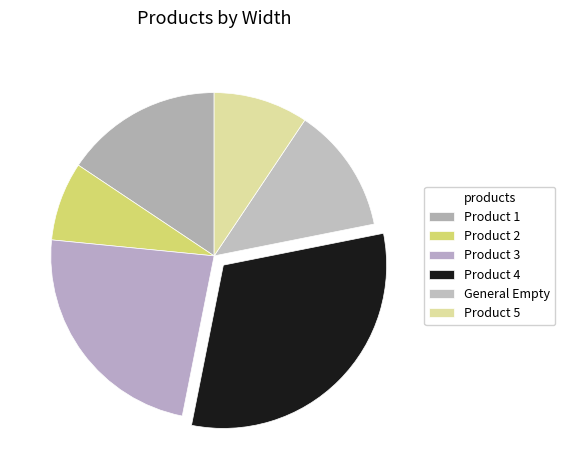

Does Product 3 represent more than half of the total?

No